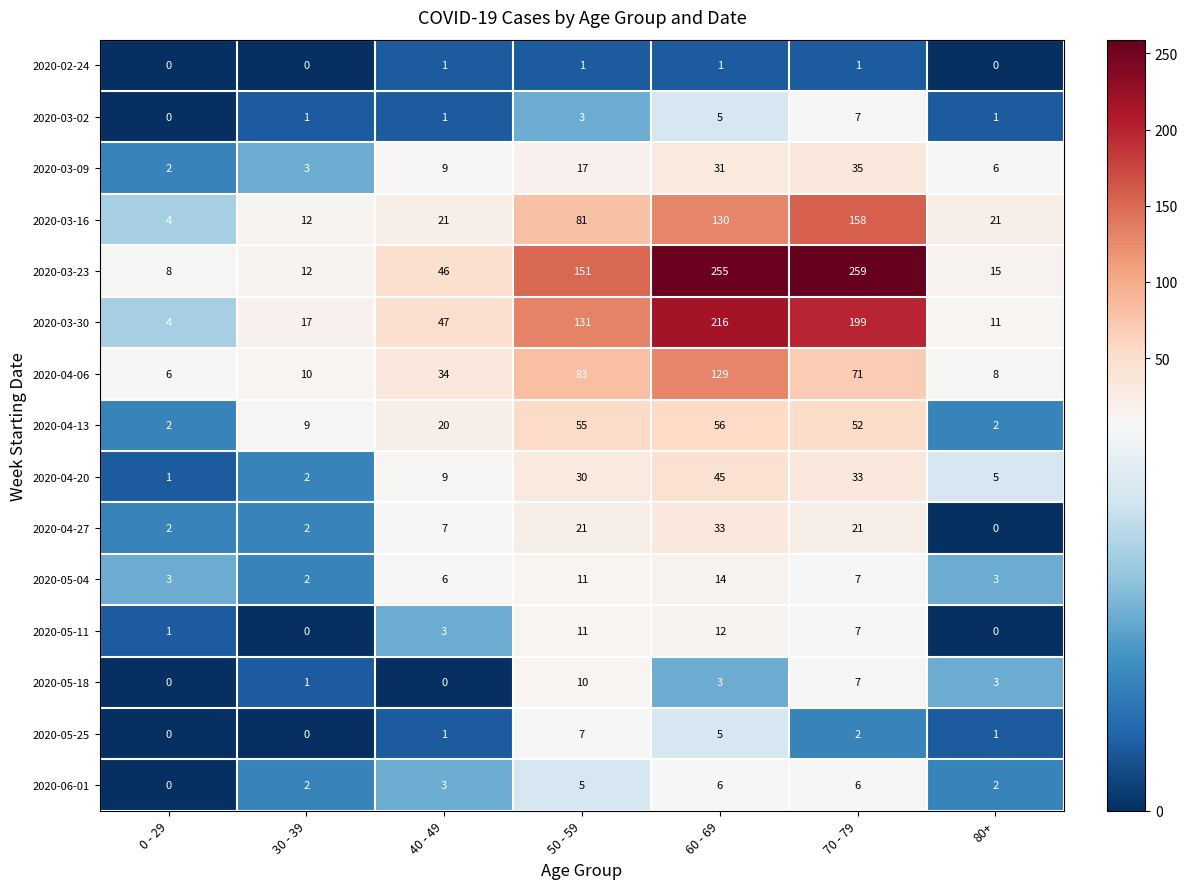

What is the total value across all series at 40 - 49?

208